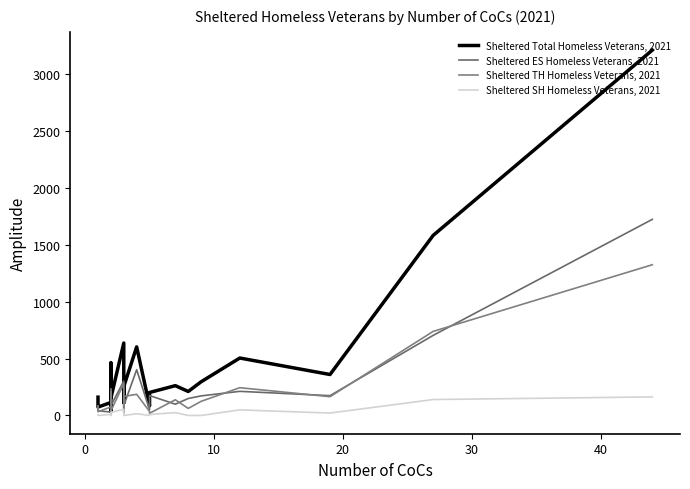

What are all the series names shown in the legend?

Sheltered Total Homeless Veterans, 2021, Sheltered ES Homeless Veterans, 2021, Sheltered TH Homeless Veterans, 2021, Sheltered SH Homeless Veterans, 2021